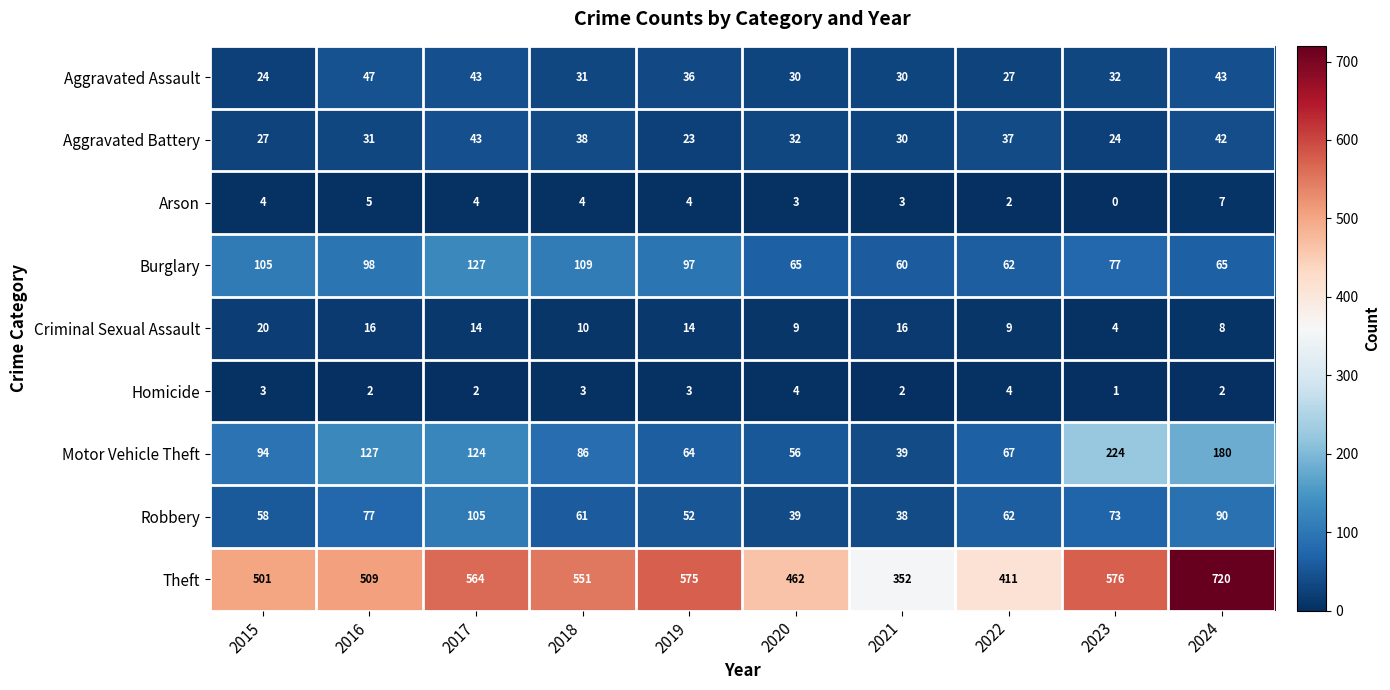

How many categories are shown in the chart?

10